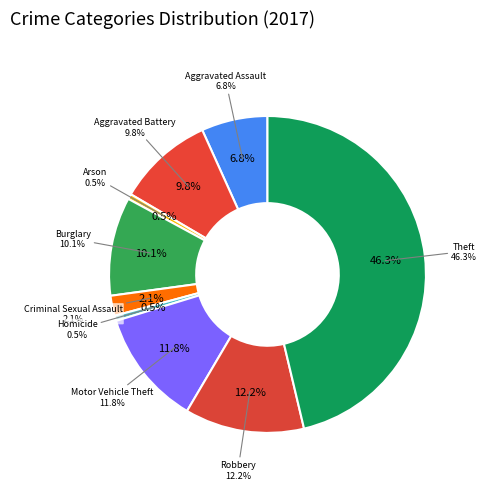

Is there a majority slice in this chart?

No